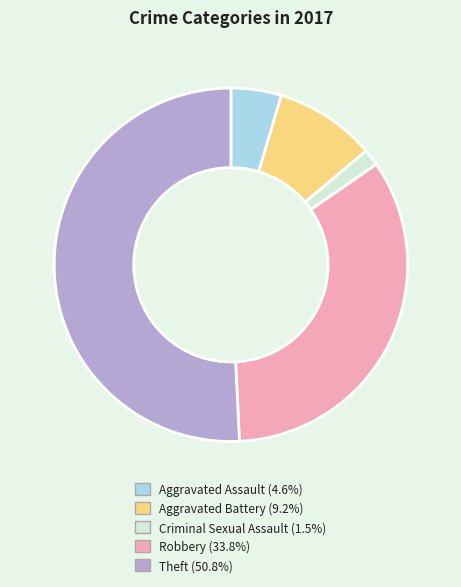

Approximately how many times larger is the value at Aggravated Assault (4.6%) compared to Criminal Sexual Assault (1.5%)?

3.0